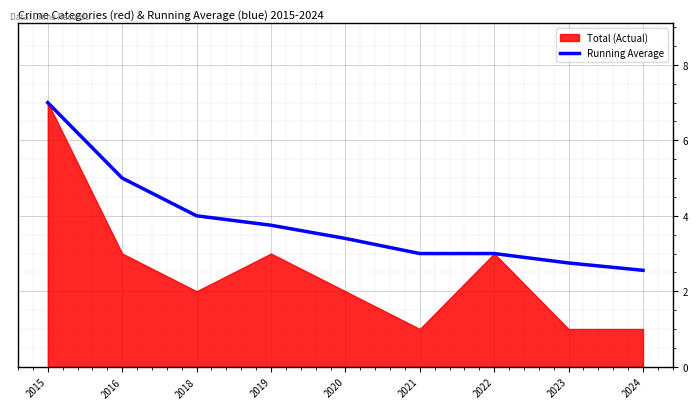

The chart shows a value of 3.4 at 2020. True or false?

True